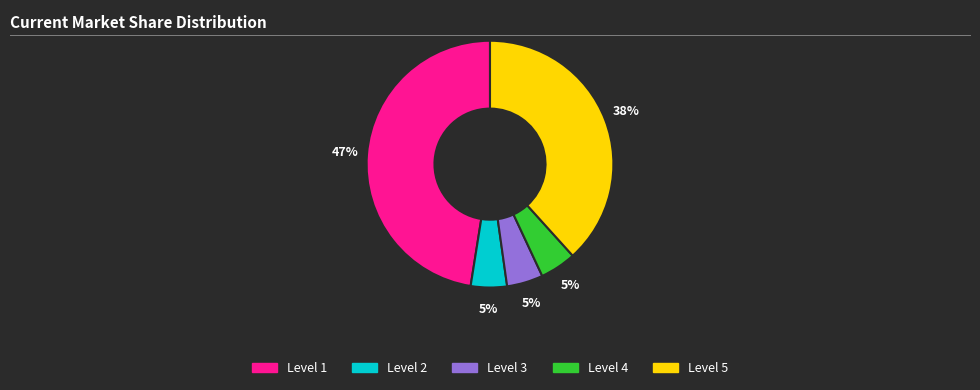

Is there any slice that represents more than half of the pie?

No